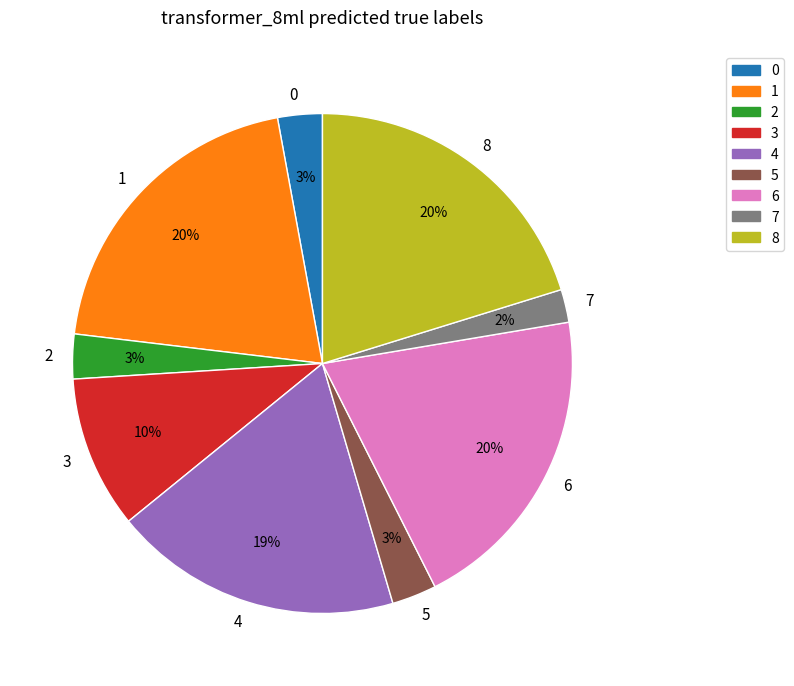

Does any single category account for the majority?

No